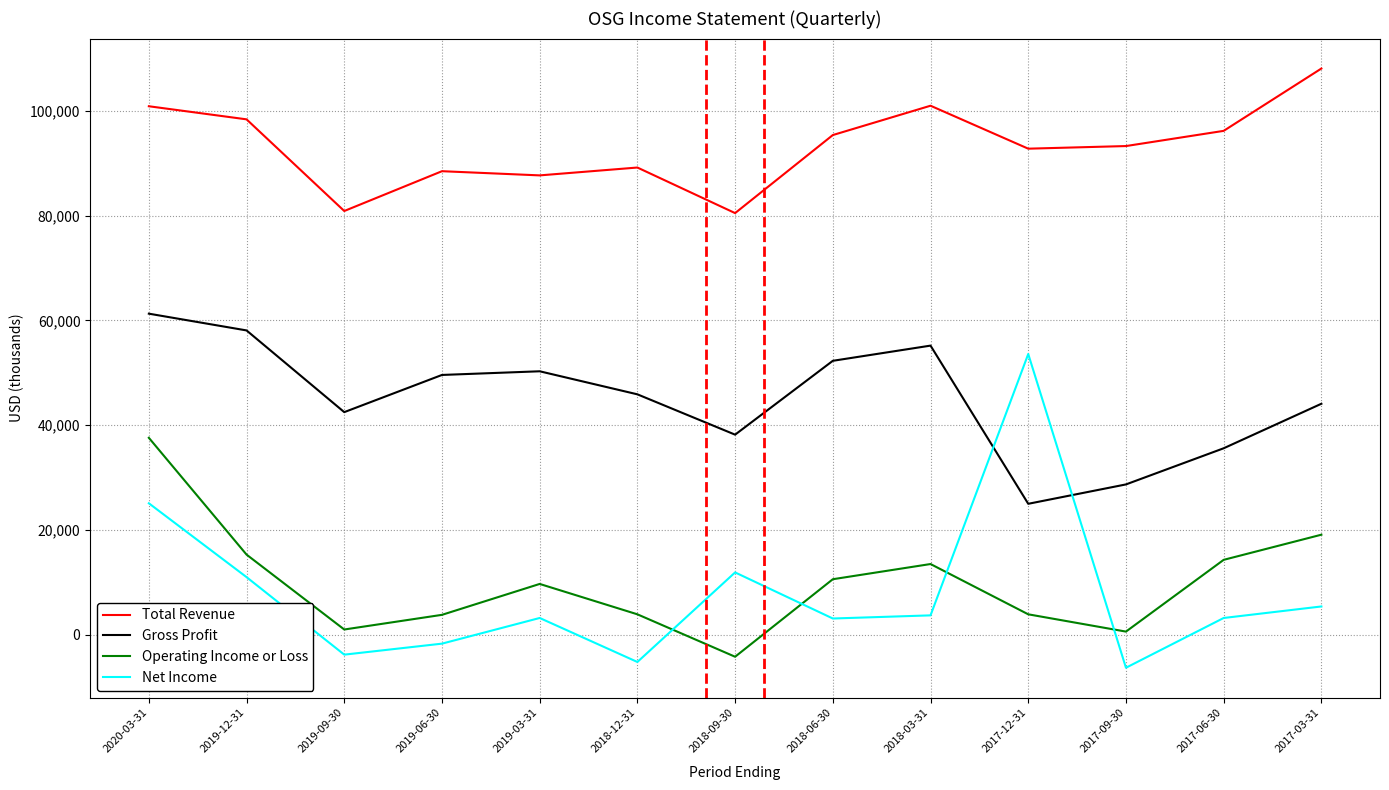

What is the spread (max minus min) of values at 2019-12-31?

87400